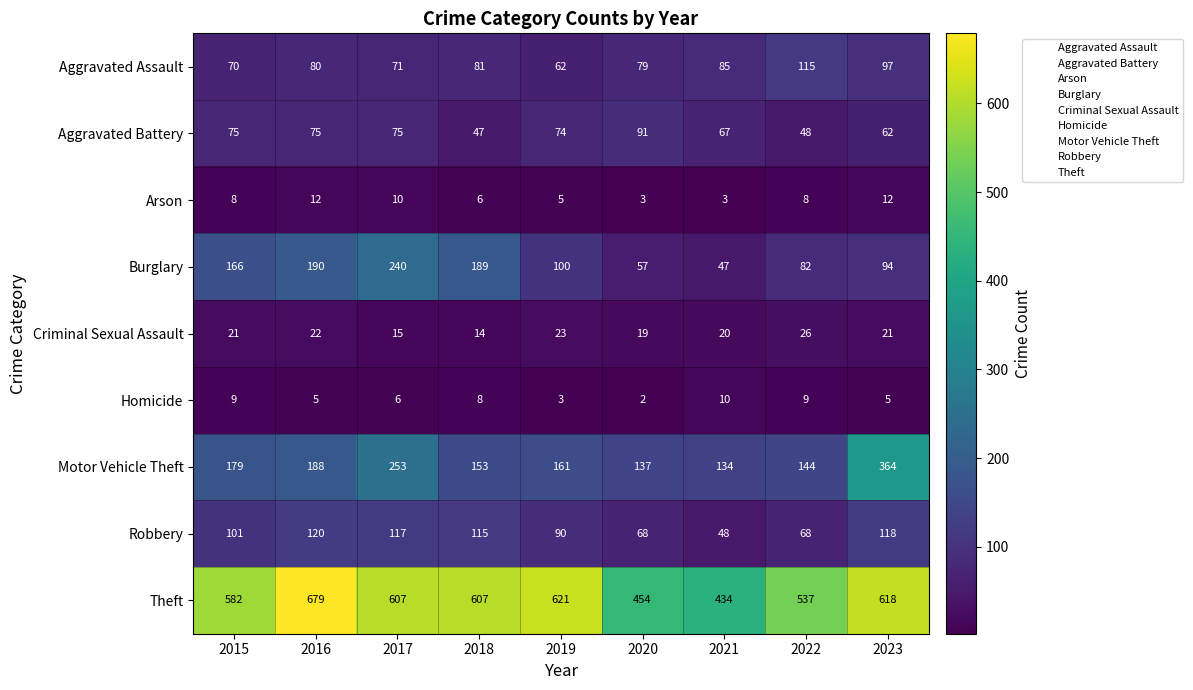

Which category has the lowest value in the Aggravated Assault series?

2019